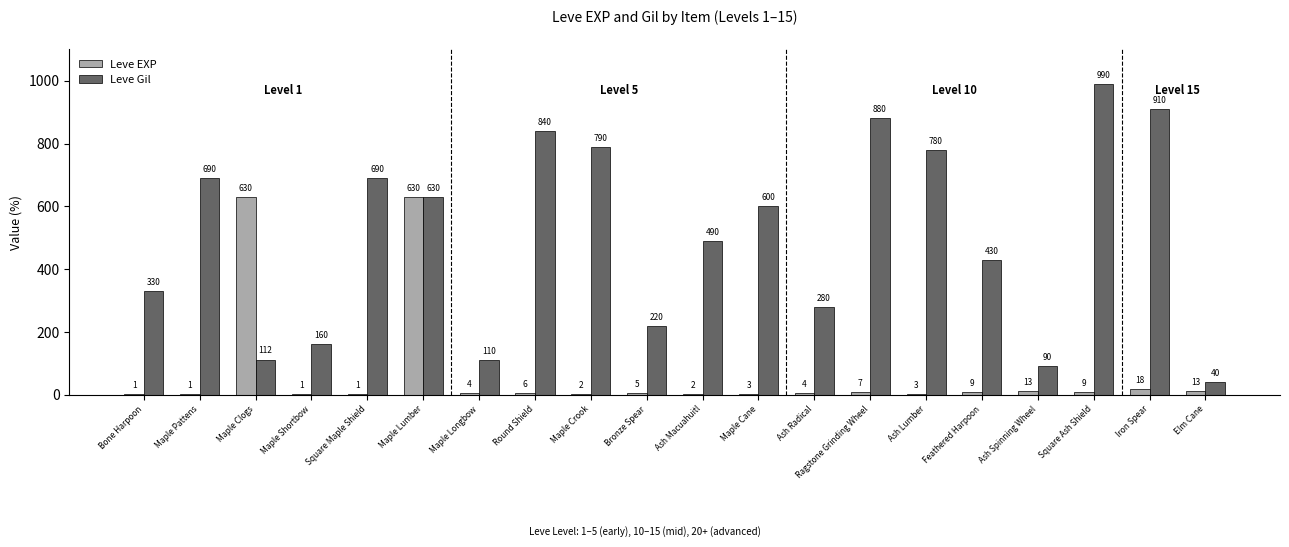

Are the bars horizontal?

No